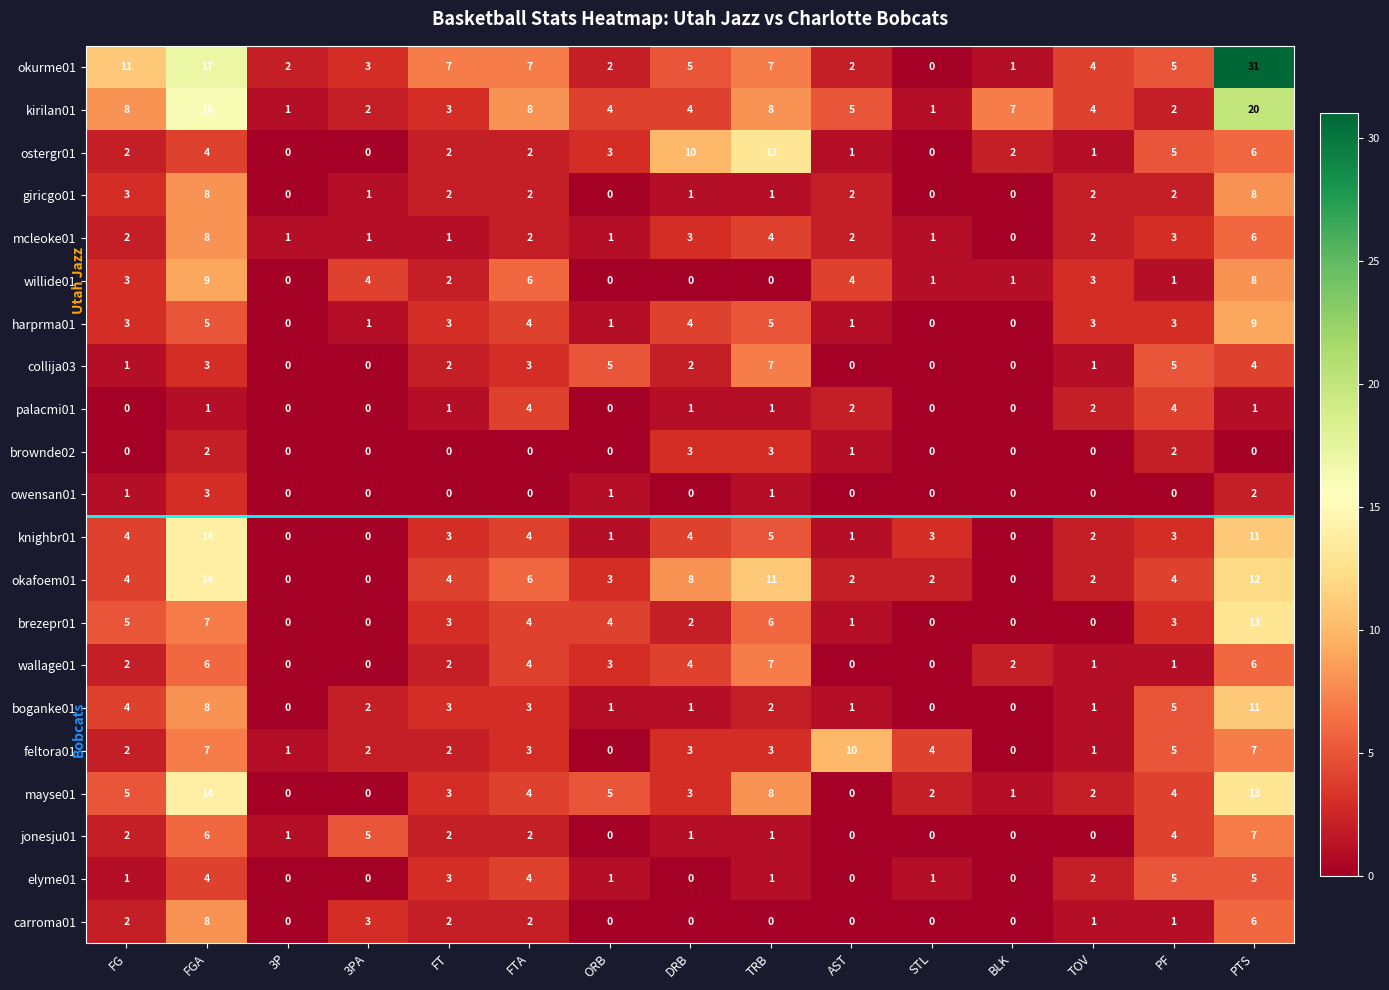

The value of willide01 at TOV is 1. True or false?

False